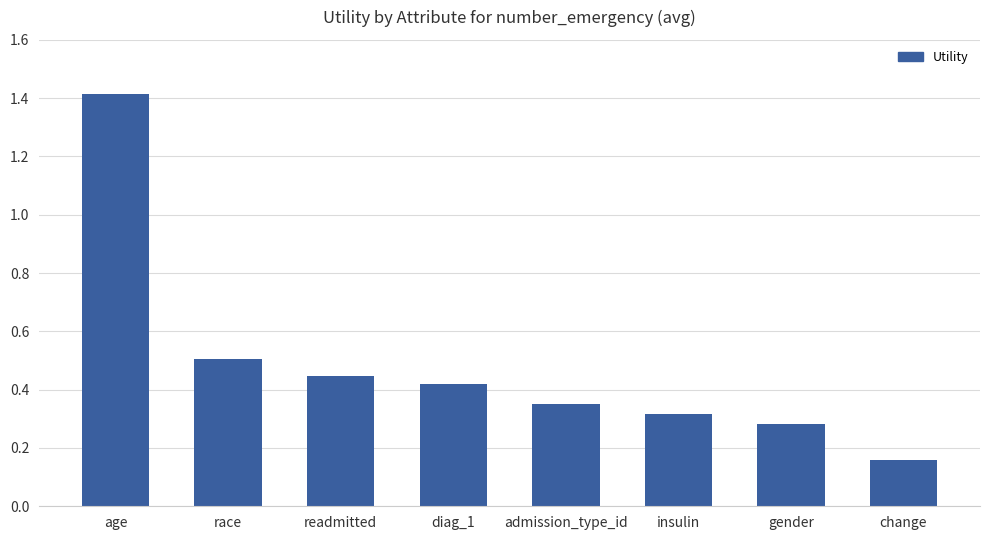

At which label is the value closest to 0?

change